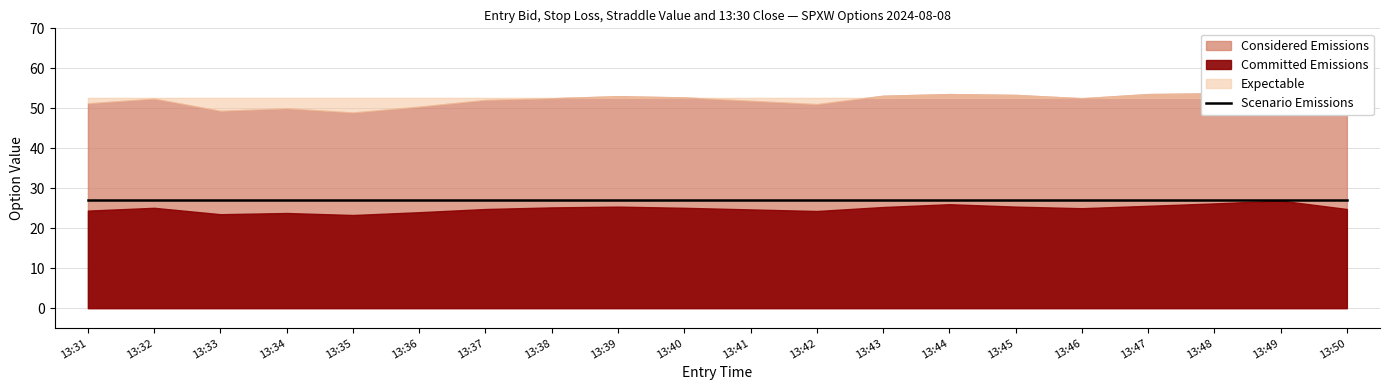

The value of Considered Emissions at 13:40 is 52.7. True or false?

True